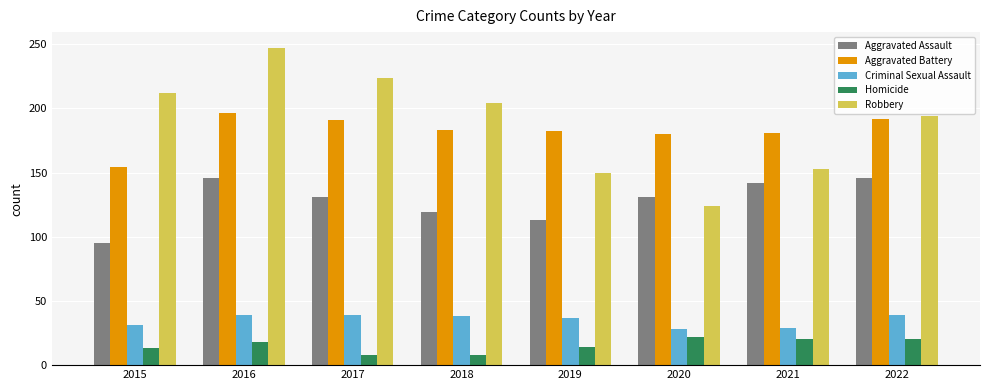

What is the minimum value for Homicide?

8